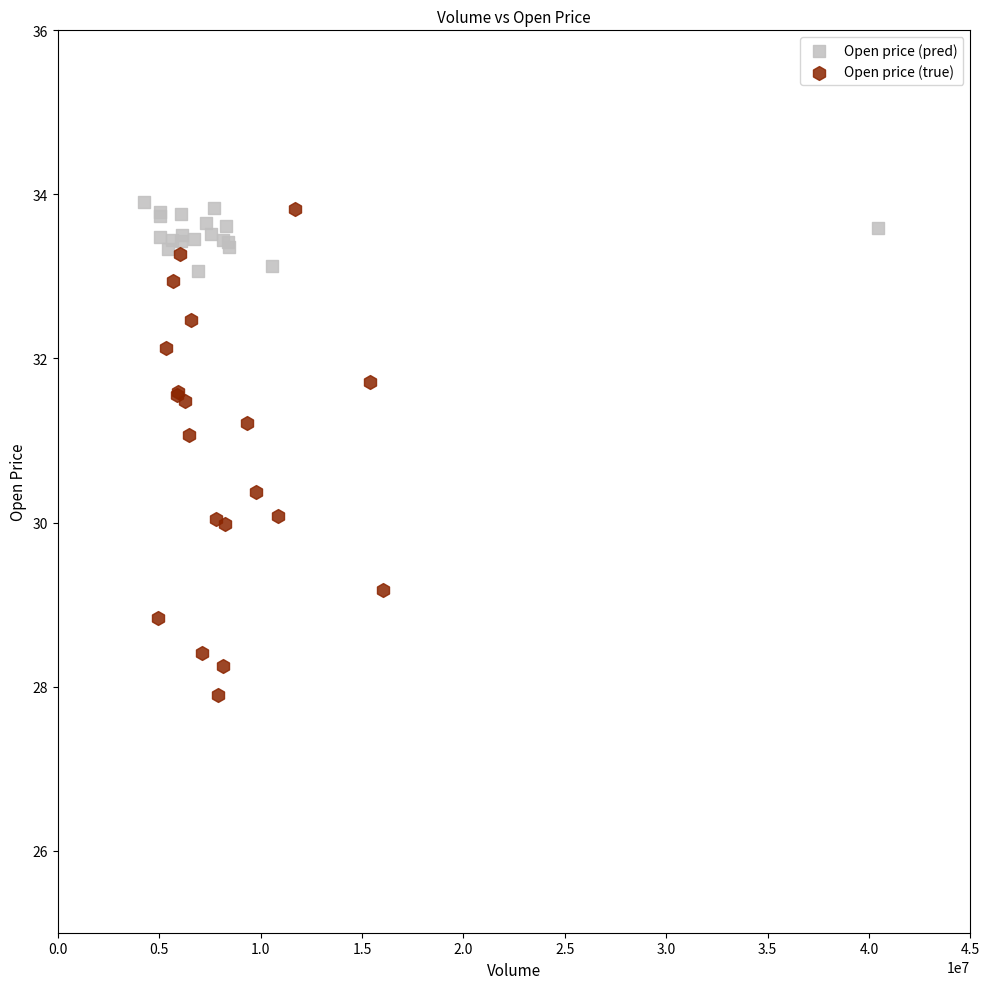

Which series contains the lowest Y value?

Open price (true)